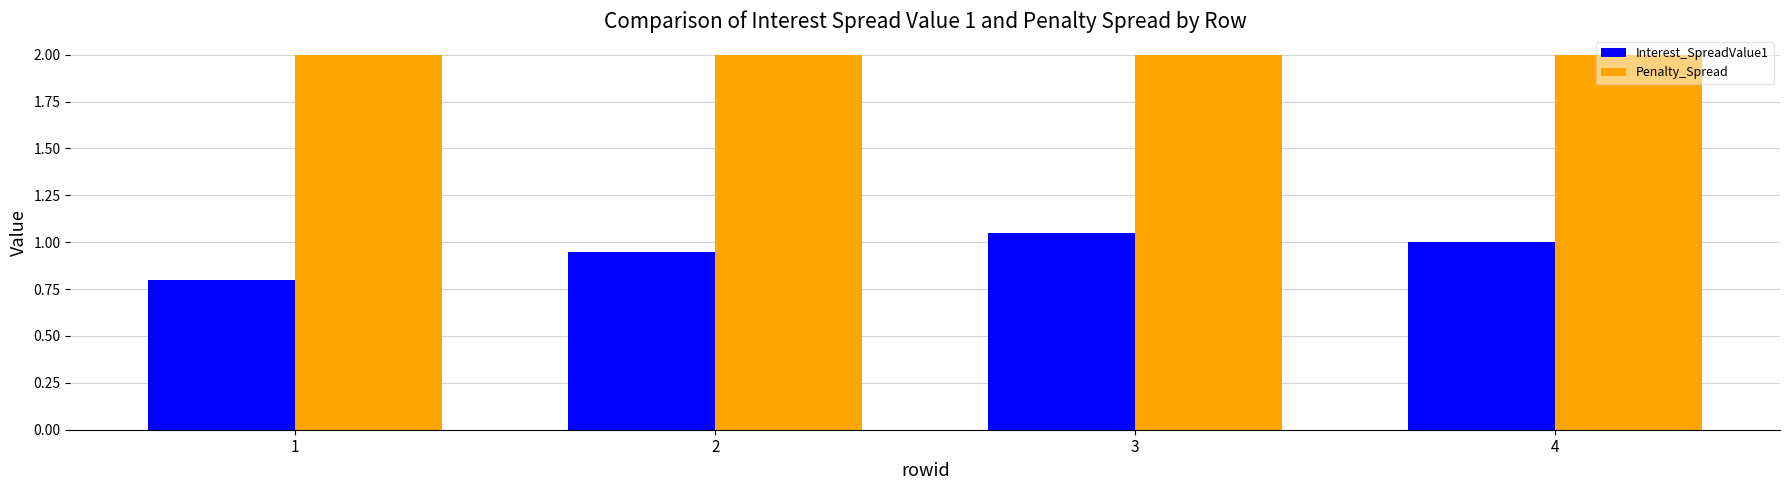

How many Interest_SpreadValue1 values are between 0 and 1?

3